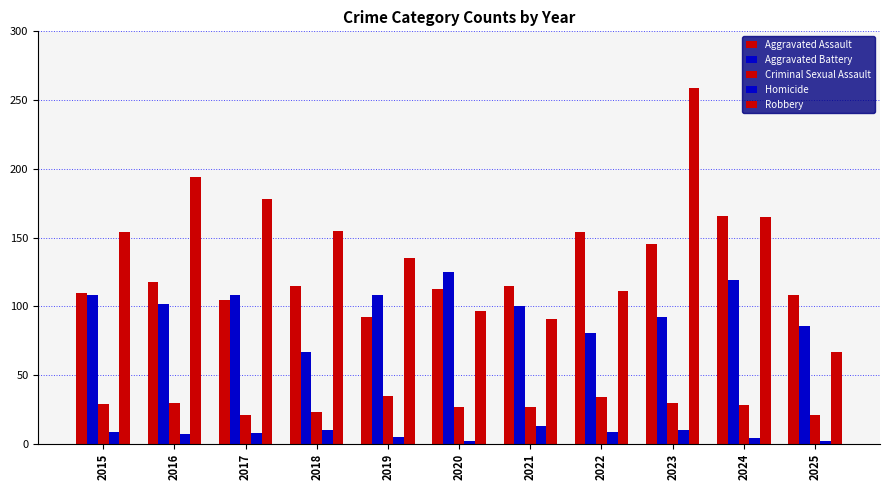

Count the number of data series in this chart.

5